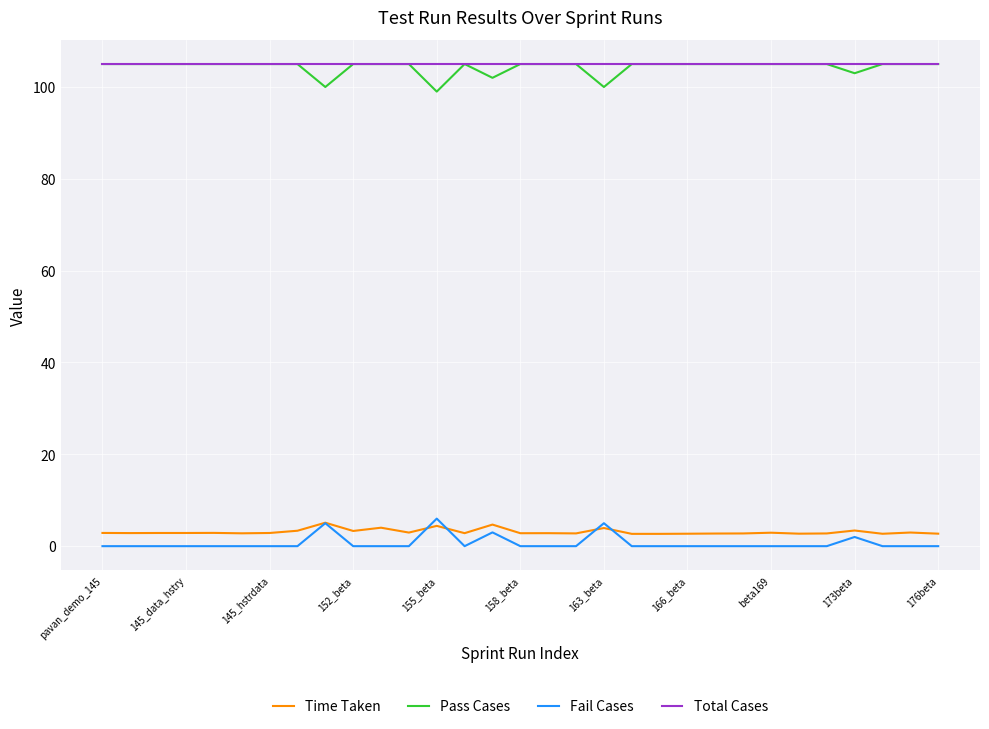

What is the maximum value for Pass Cases?

105.0